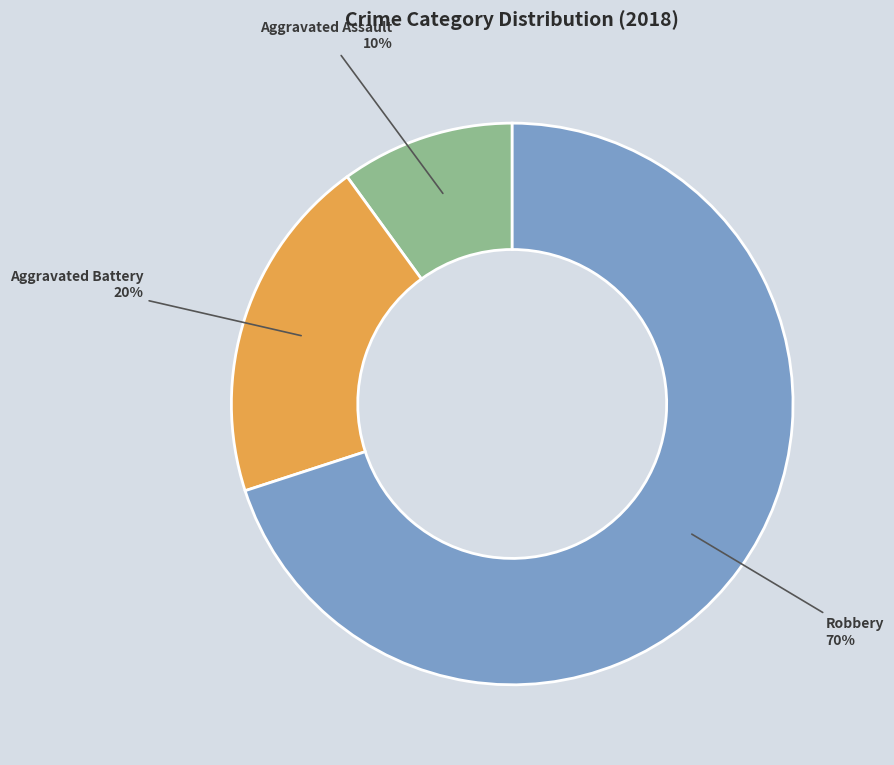

Does any single category account for the majority?

Yes